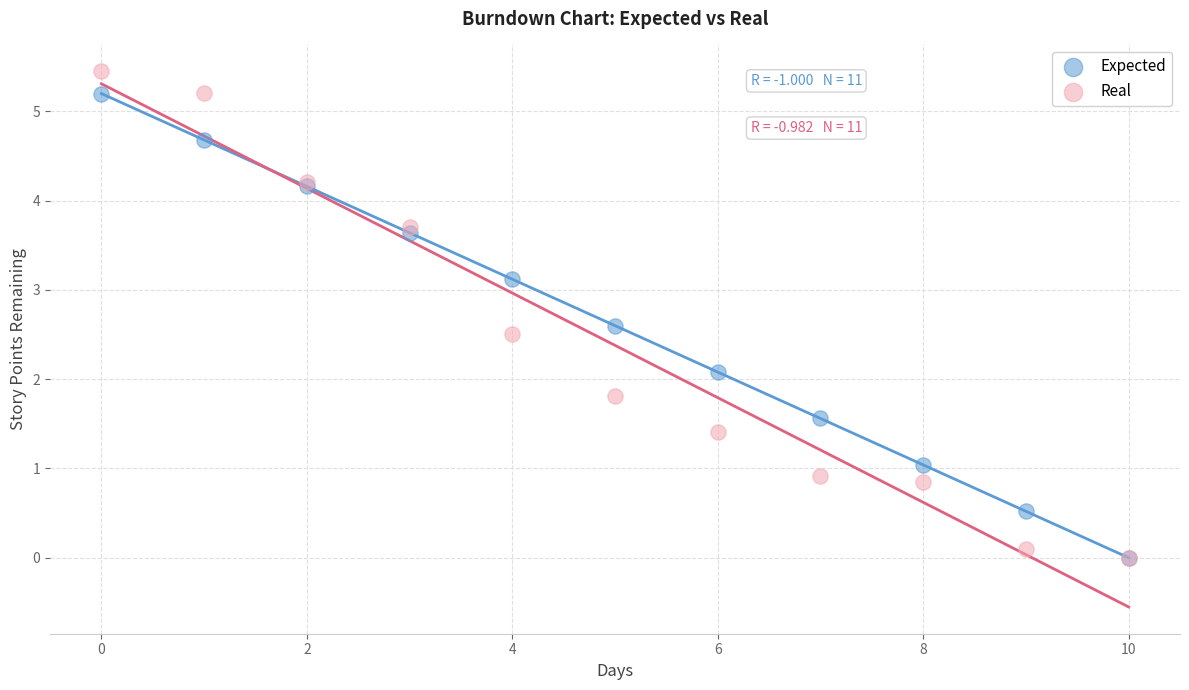

Which series reaches the maximum Y coordinate?

Real